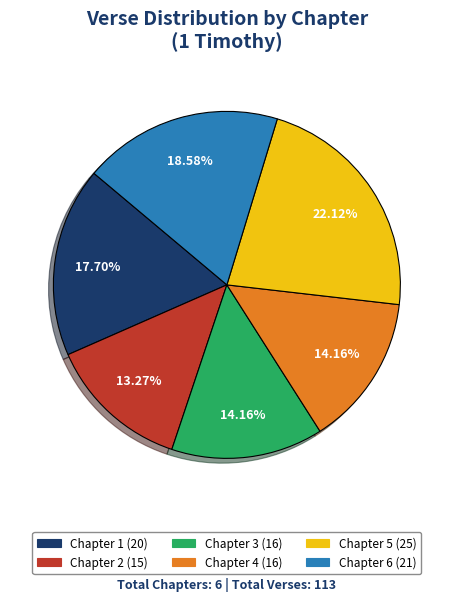

What is the ratio of the value at Chapter 5 to the value at Chapter 2?

1.7